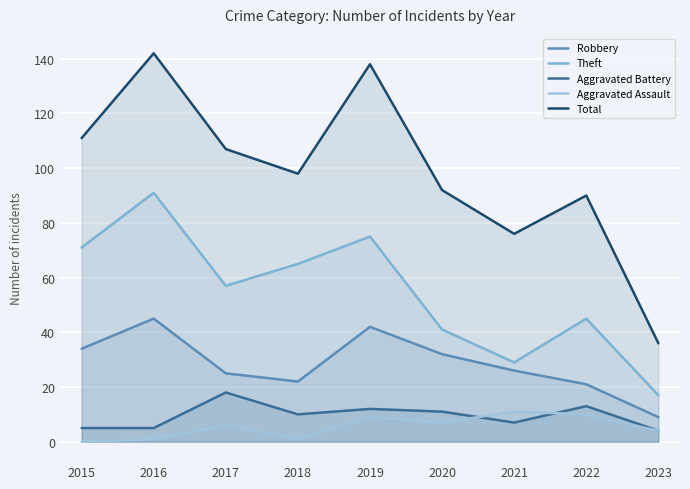

How many interior local peaks does the Robbery series have?

2